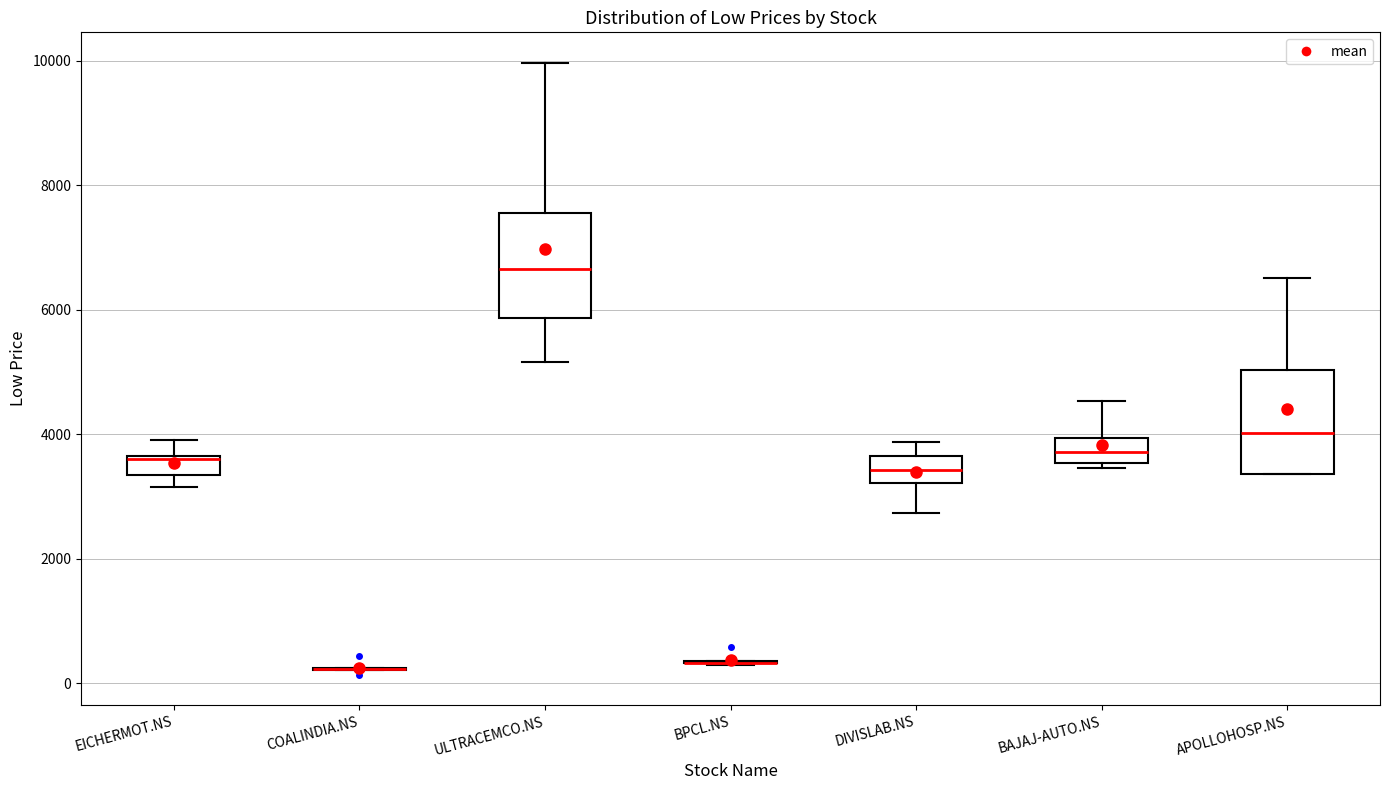

Reading left to right, read every box against the y-axis: the position of its median line, the range the box covers, and the ends of its whiskers. The values are not printed on the chart, so give them approximately, as read against the axis.

EICHERMOT.NS: median 3600, box 3400 to 3600, whiskers 3200 to 4000
COALINDIA.NS: box collapsed to a line at 200, whiskers 200 to 200
ULTRACEMCO.NS: median 6600, box 5800 to 7600, whiskers 5200 to 10000
BPCL.NS: box collapsed to a line at 400, whiskers 200 to 400
DIVISLAB.NS: median 3400, box 3200 to 3600, whiskers 2800 to 3800
BAJAJ-AUTO.NS: median 3800, box 3600 to 4000, whiskers 3400 to 4600
APOLLOHOSP.NS: median 4000, box 3400 to 5000, whiskers 3400 to 6600